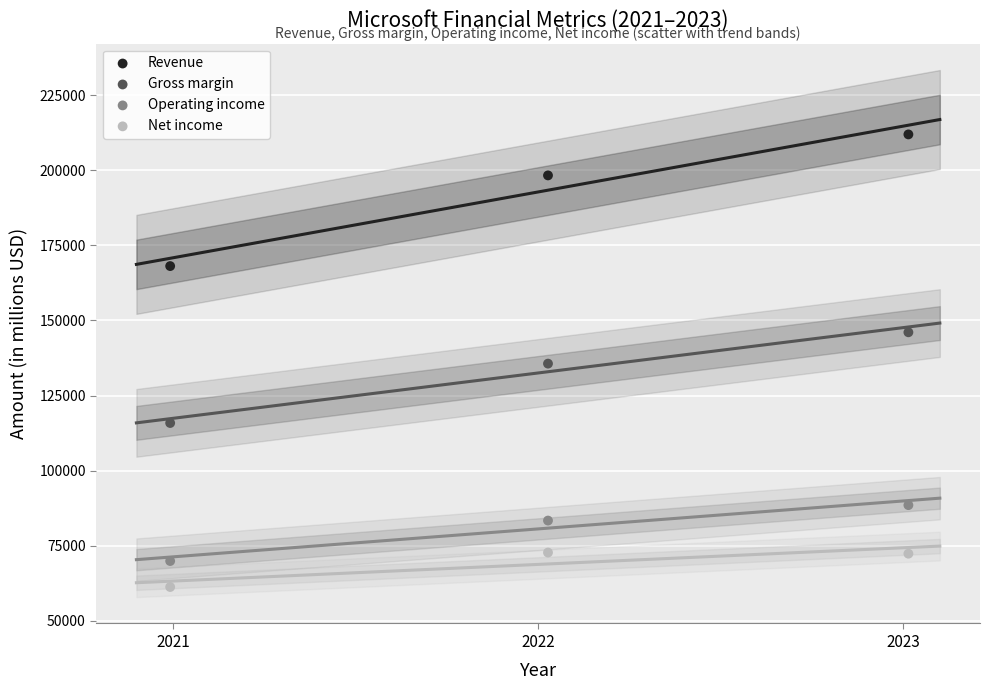

Which series contains the lowest Y value?

Net income